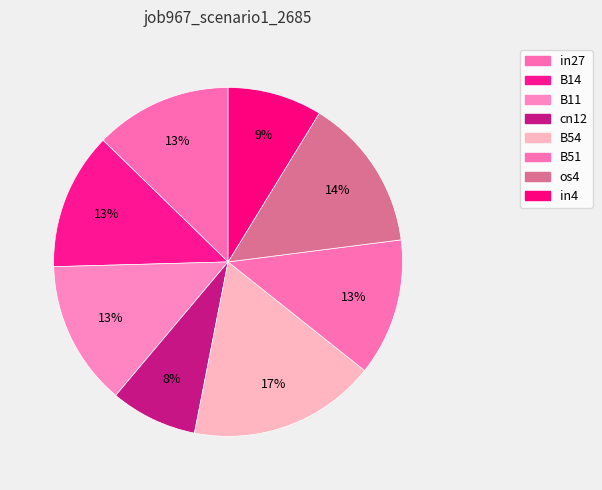

Which category has the biggest portion of the pie?

B54